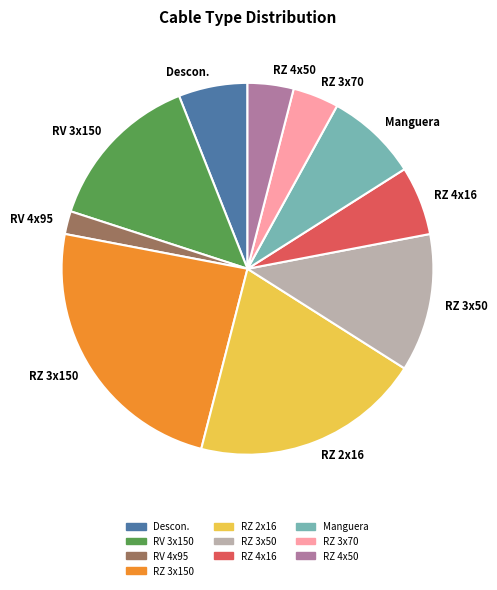

Approximately how many times larger is the value at RZ 2x16 compared to RZ 4x50?

5.0